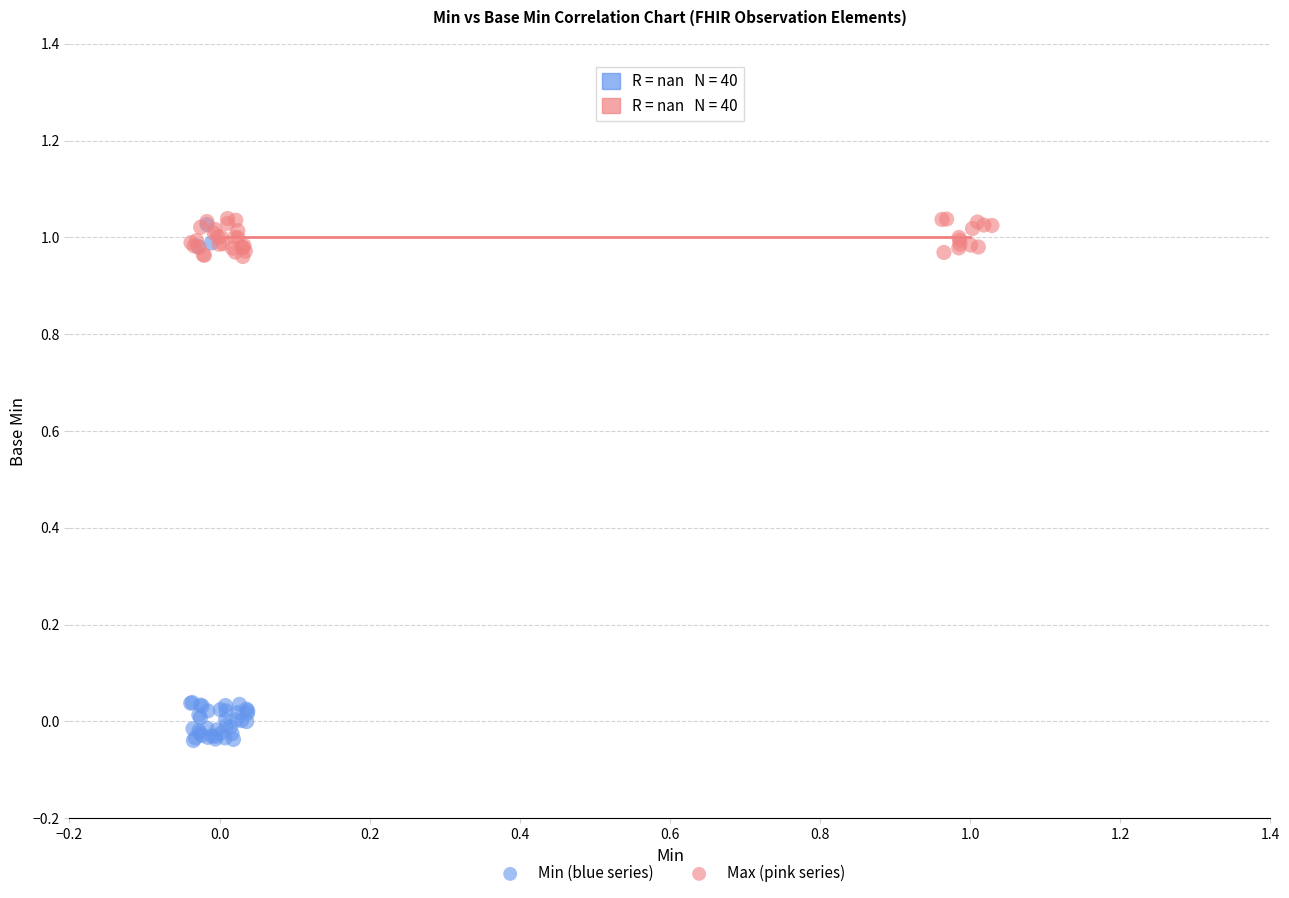

What are all the series names shown in the legend?

Min (blue series), Max (pink series)